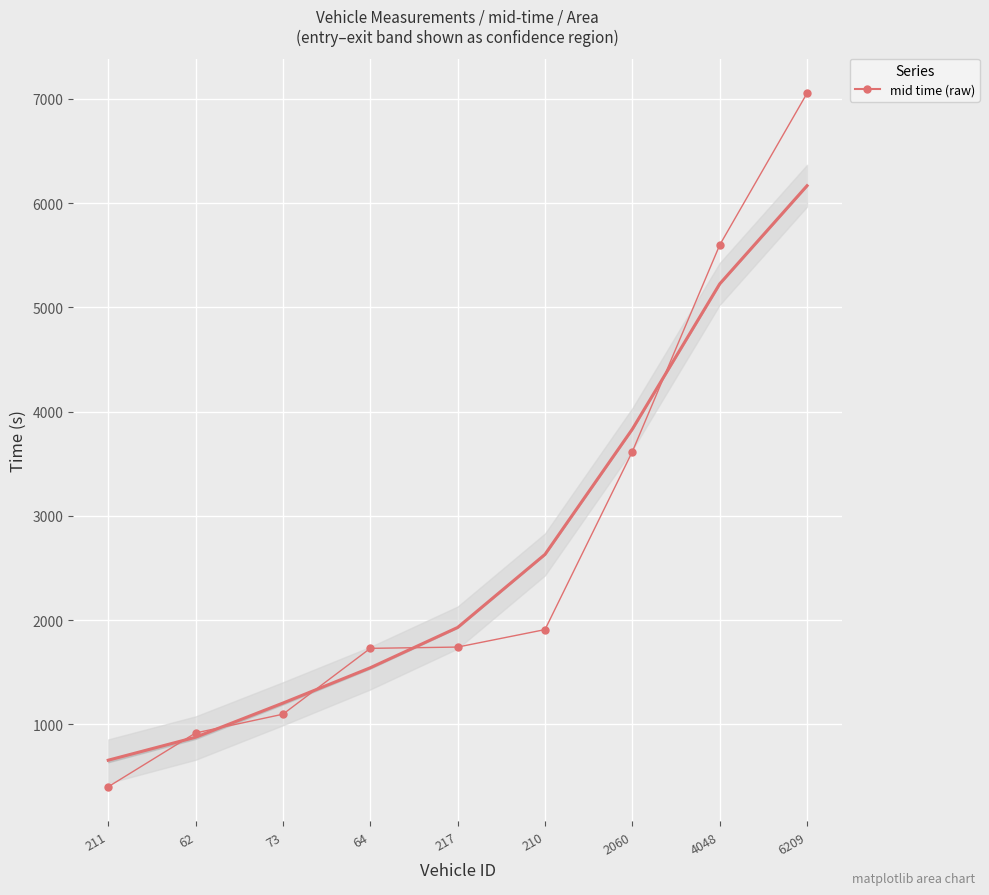

How many data points are above 1741?

5